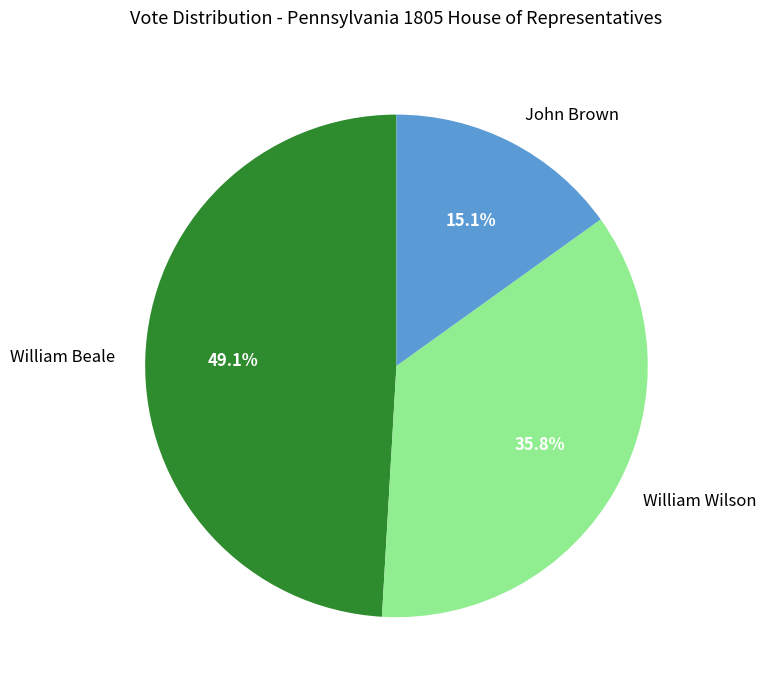

To the nearest percent, what is the difference between the largest and smallest slice percentages?

34%